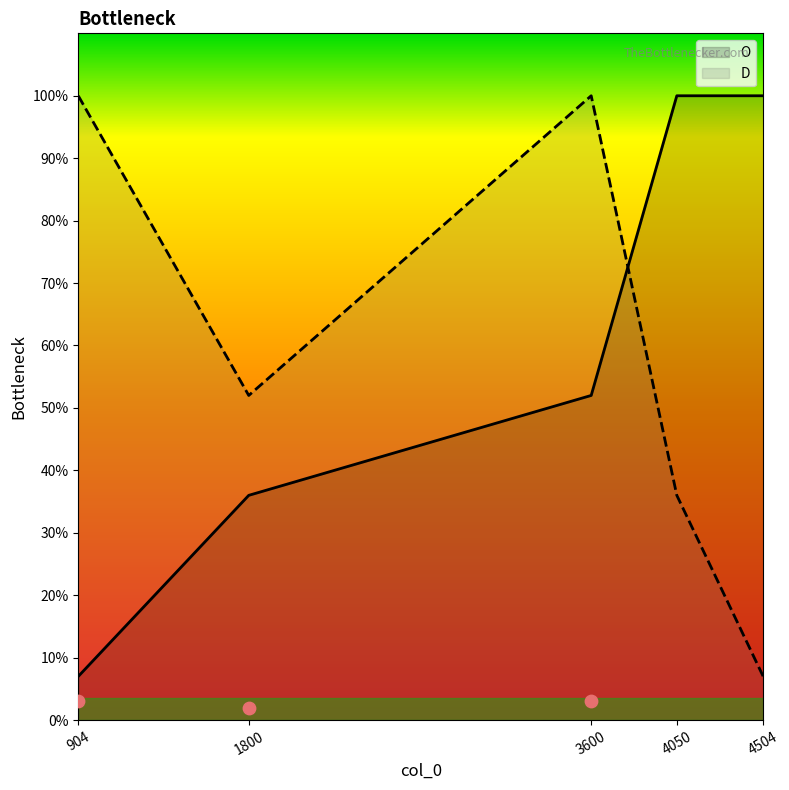

Which series reaches the maximum Y coordinate?

O